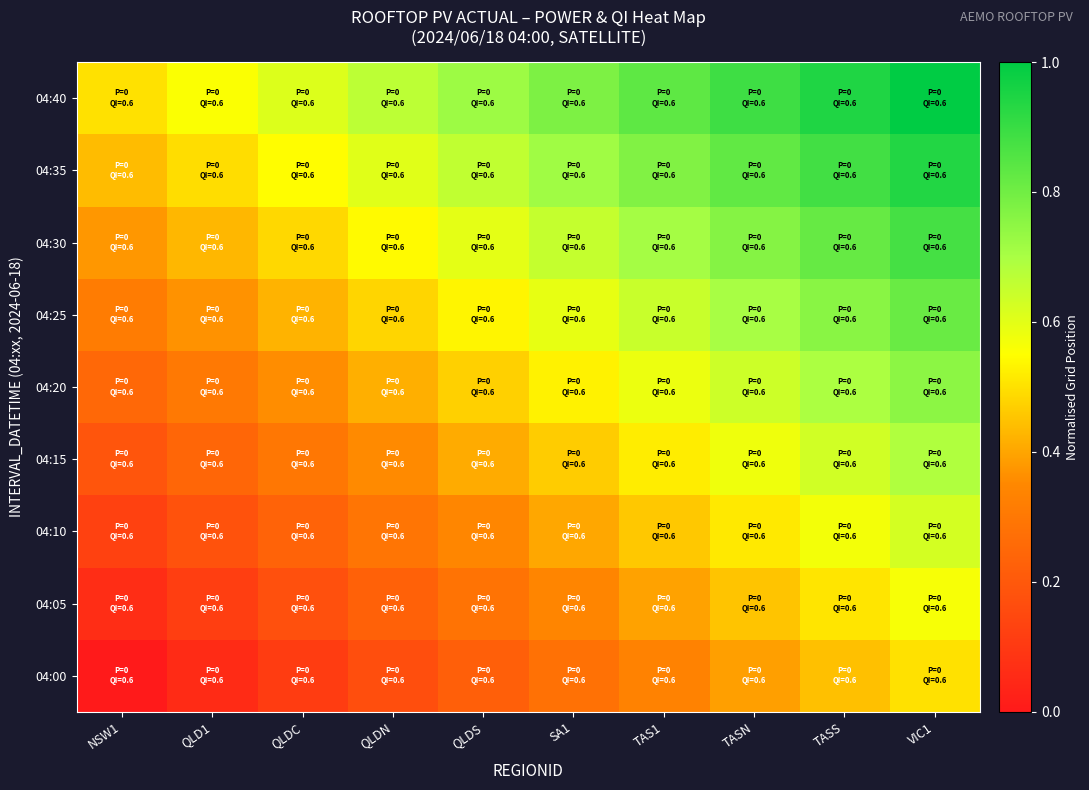

Rank the series at TAS1 from lowest to highest value.

04:00, 04:05, 04:10, 04:15, 04:20, 04:25, 04:30, 04:35, 04:40